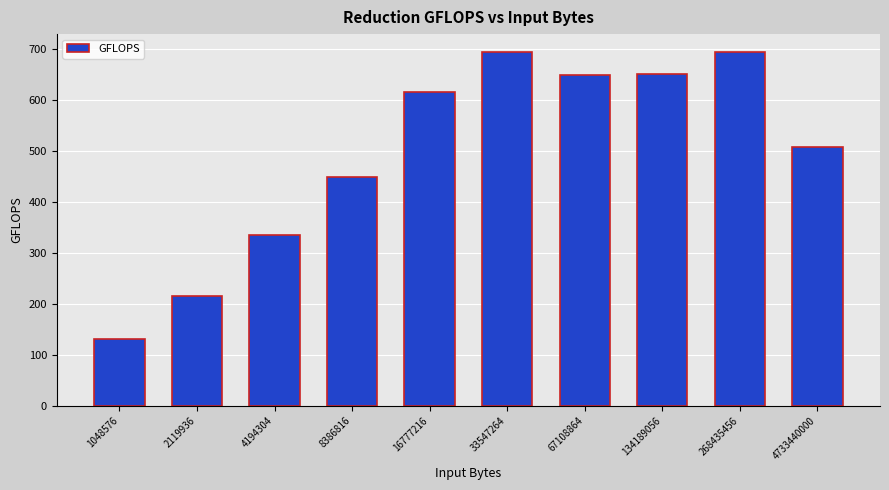

What is the value of the 7th bar from the left?

649.5